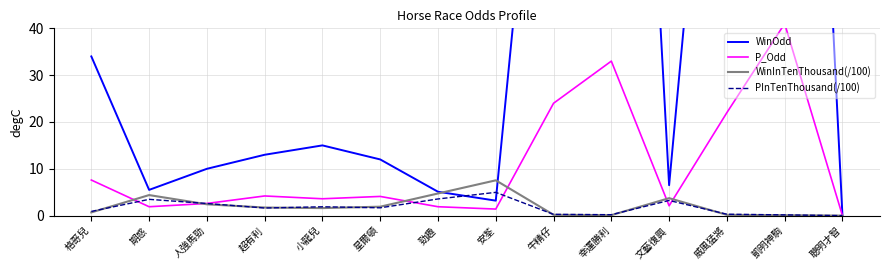

What is the label of the 7th point from the right?

安荃